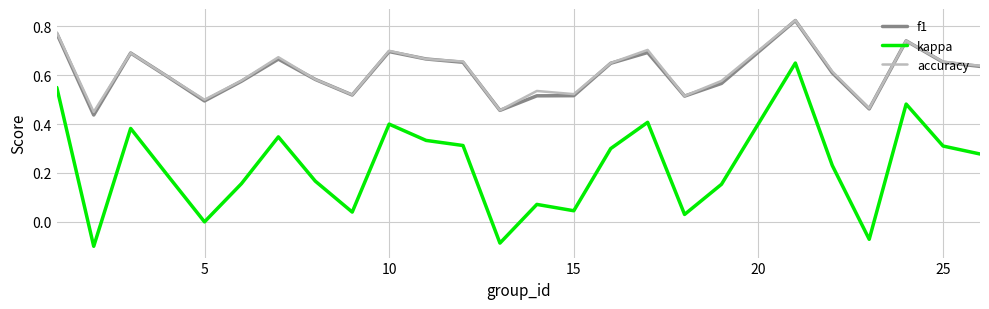

Which series has the largest range (max minus min)?

kappa